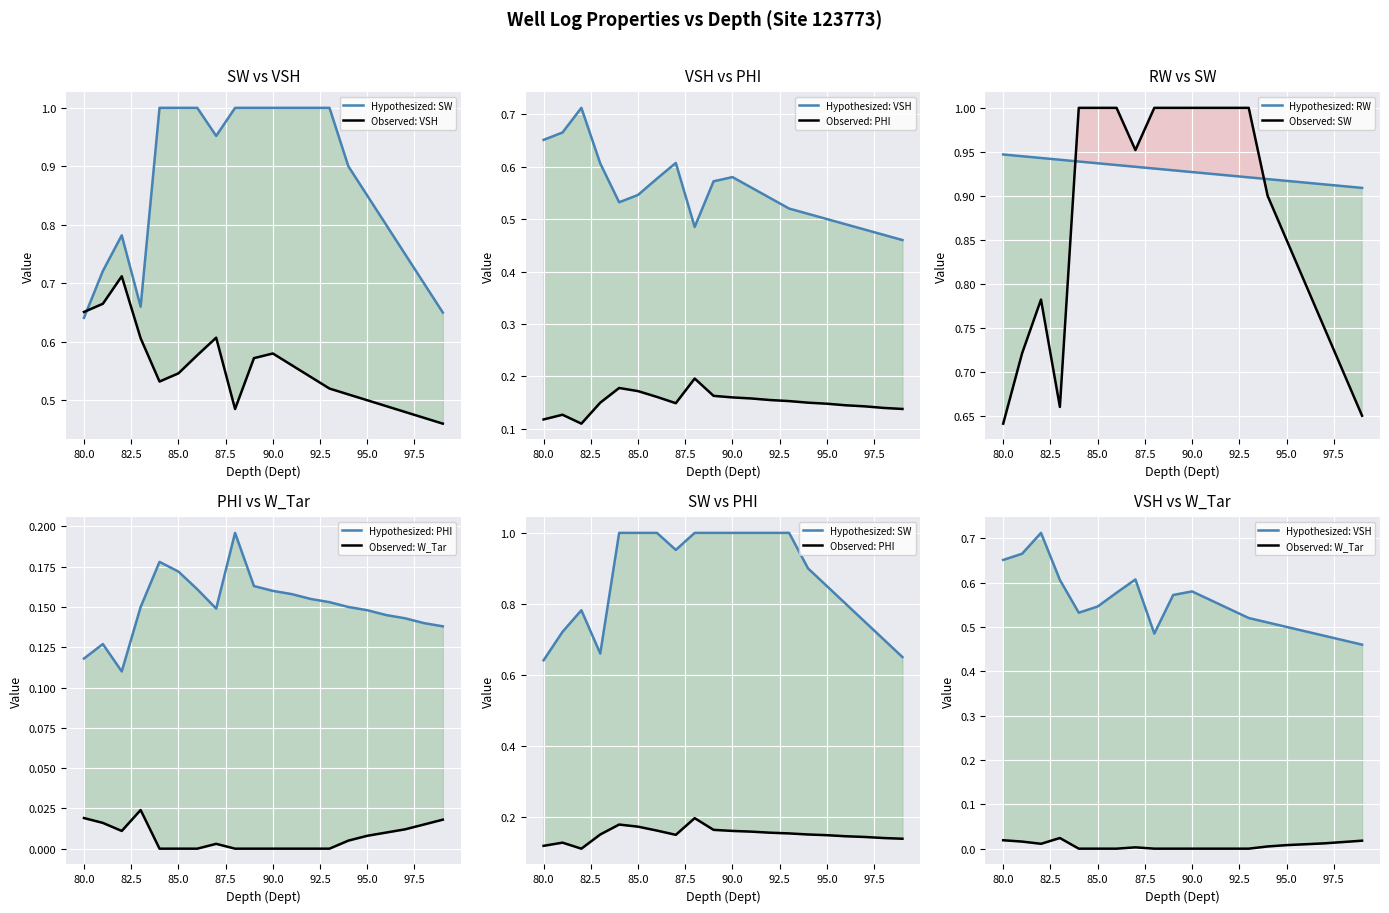

What is the sum of the VSH values at 86.0 and 92.0?

1.1